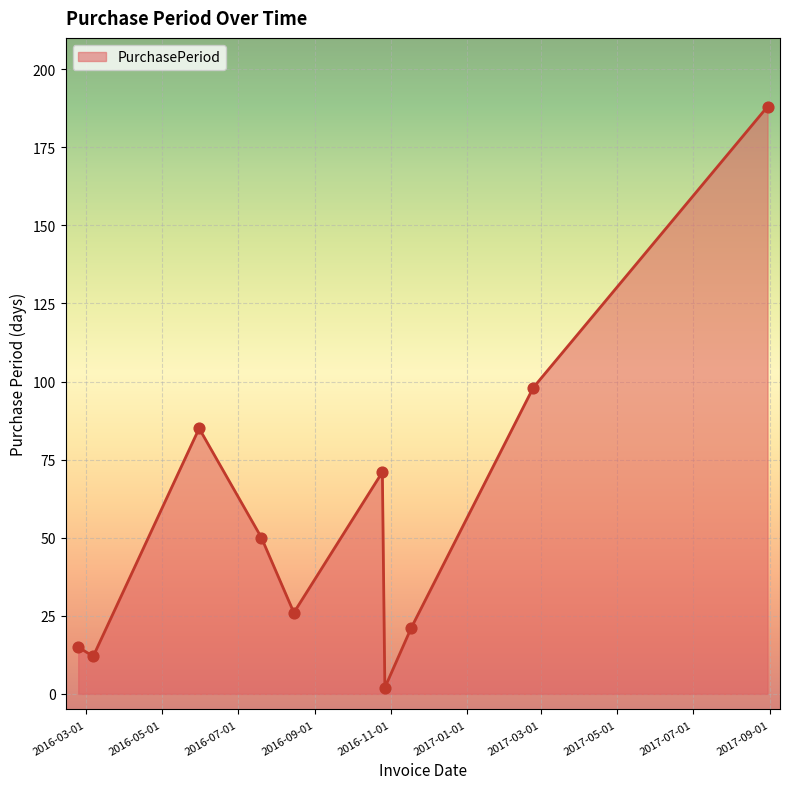

What is the difference between the maximum and minimum values?

186